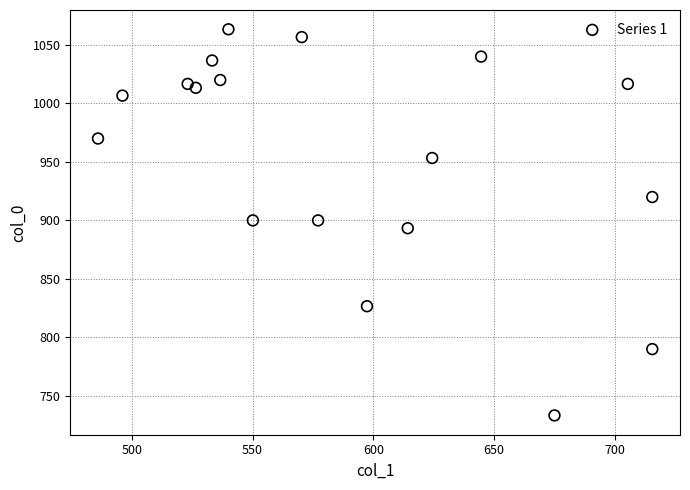

What is the range of Y values (max minus min)?

330.0